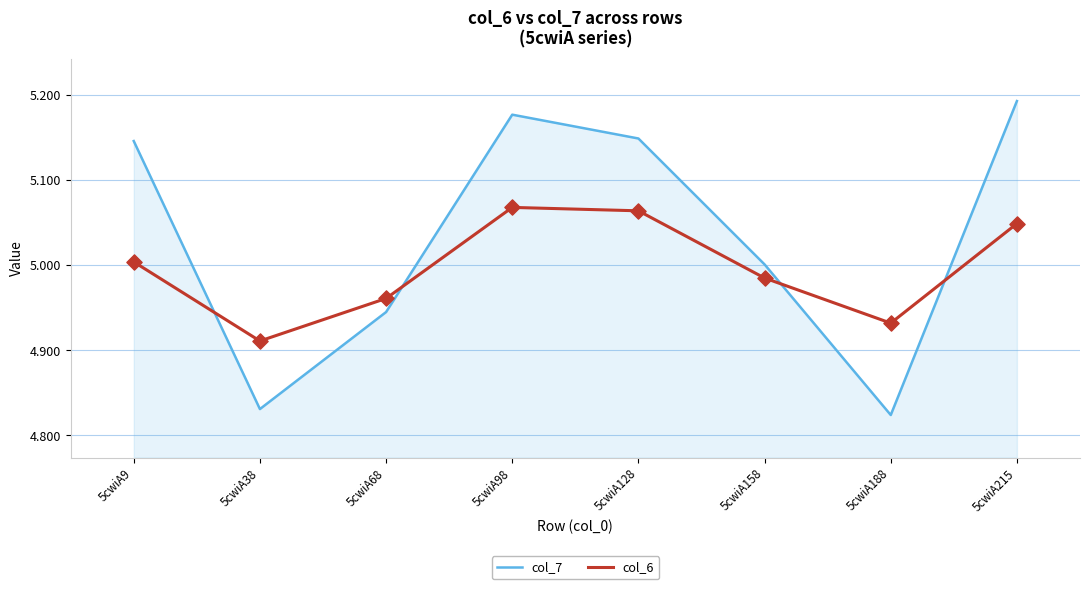

Which series changed the most between 5cwiA68 and 5cwiA215?

col_7